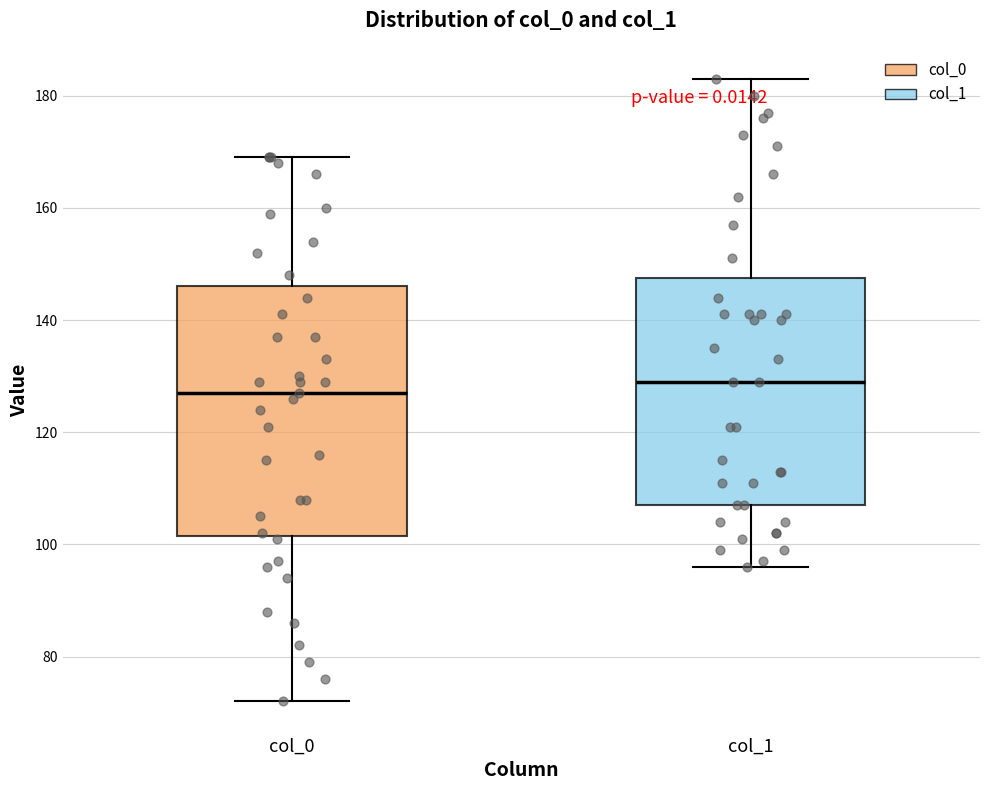

Where does the upper whisker of the box for col_0 end on the y-axis? The values are not printed on the chart, so give them approximately, as read against the axis.

170